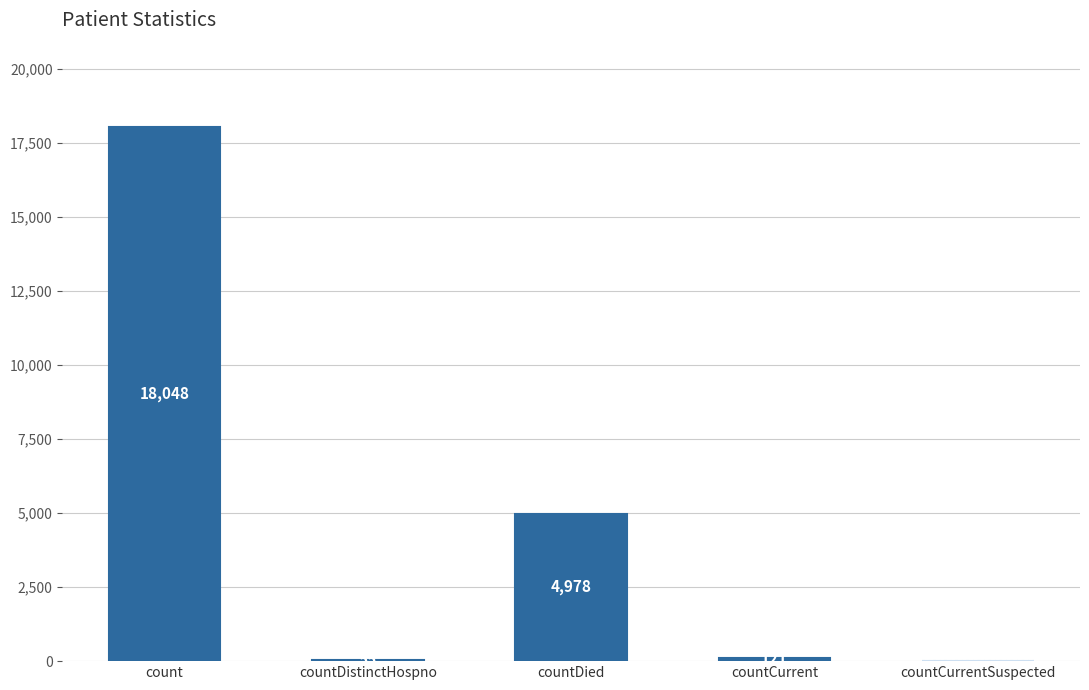

Is it true that the value at count is 18048?

True